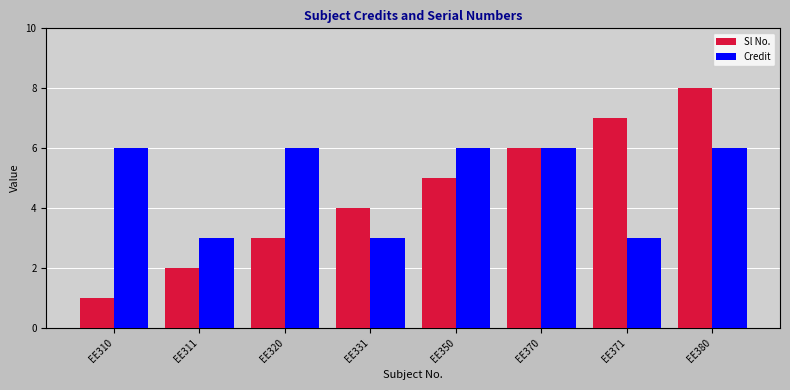

Which series has the largest total across all categories?

Credit